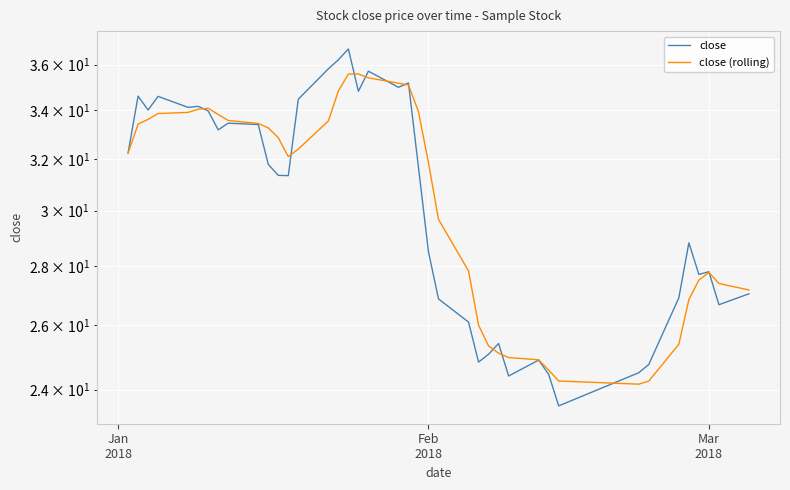

Reading left to right, list all the values displayed in this chart.

close: 32.2	34.6	34.0	34.6	34.1	34.2	34.0	33.2	33.5	33.4	31.8	31.4	31.3	34.5	35.8	36.2	36.7	34.8	35.7	35.0	35.2	31.7	28.5	26.9	26.1	24.8	25.1	25.4	24.4	24.9	24.5	23.5	24.5	24.8	26.9	28.8	27.7	27.8	26.7	27.0
close (rolling): 32.2	33.4	33.6	33.9	33.9	34.0	34.1	33.8	33.6	33.5	33.3	32.9	32.1	32.4	33.6	34.8	35.6	35.6	35.4	35.2	35.1	33.9	31.8	29.7	27.8	26.0	25.3	25.1	25.0	24.9	24.6	24.3	24.2	24.3	25.4	26.9	27.5	27.8	27.4	27.2